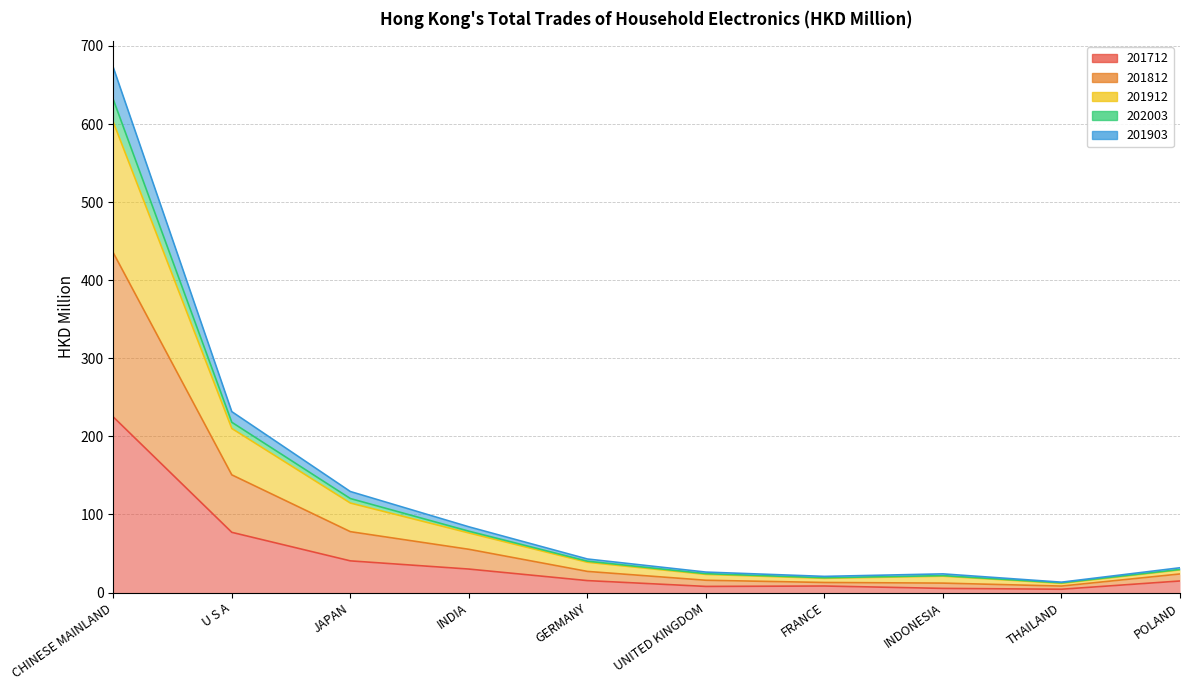

Does the chart have visible grid lines?

Yes